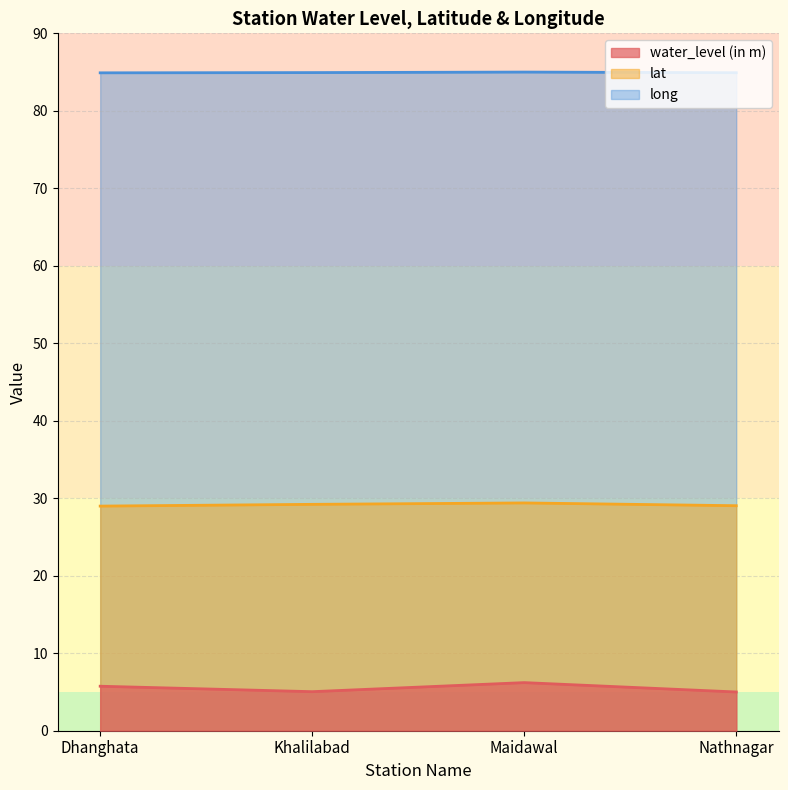

At which label does lat reach its peak?

Maidawal